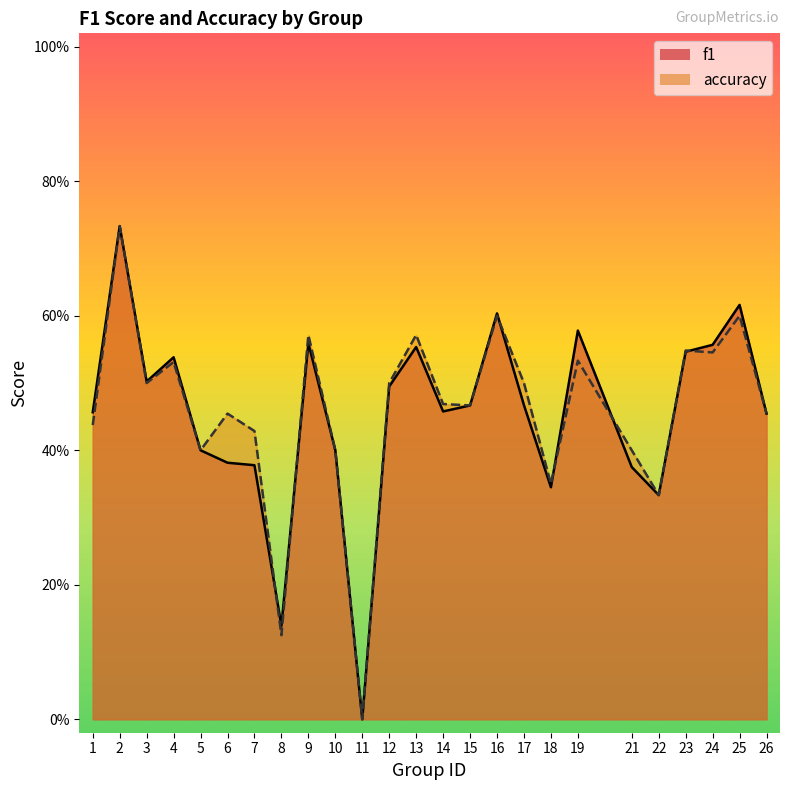

At which category is the sum across all series the highest?

2